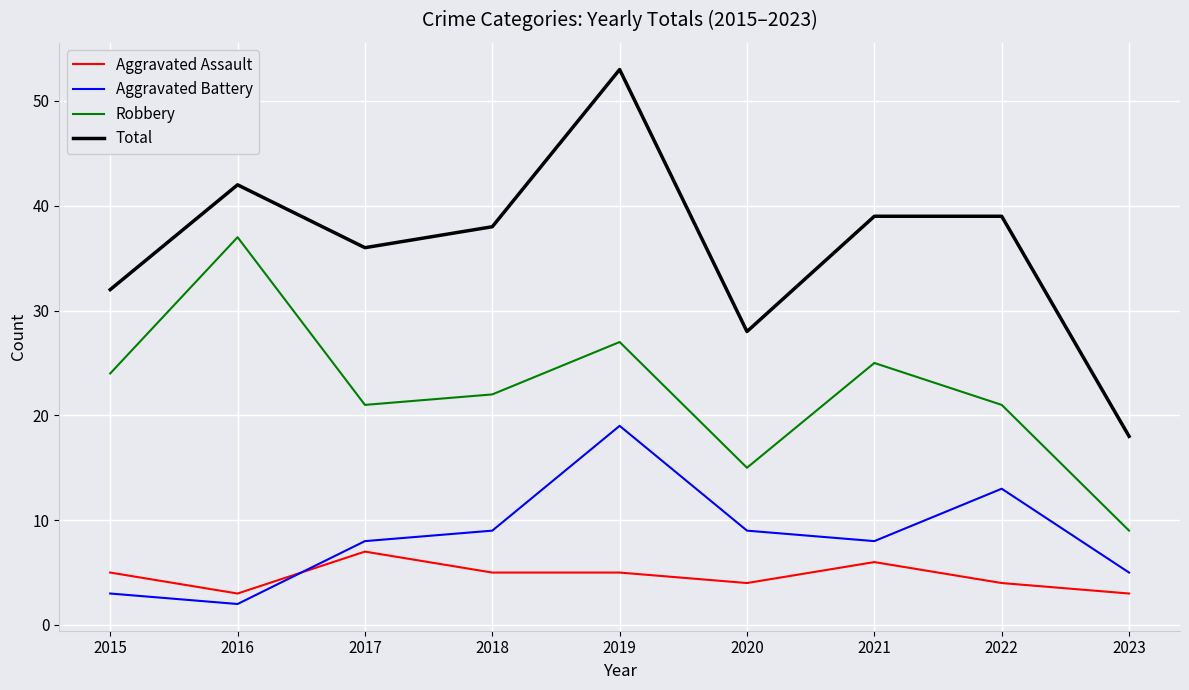

Reading left to right, transcribe all the data shown in this chart.

Aggravated Assault: 2015=5	2016=3	2017=7	2018=5	2019=5	2020=4	2021=6	2022=4	2023=3
Aggravated Battery: 2015=3	2016=2	2017=8	2018=9	2019=19	2020=9	2021=8	2022=13	2023=5
Robbery: 2015=24	2016=37	2017=21	2018=22	2019=27	2020=15	2021=25	2022=21	2023=9
Total: 2015=32	2016=42	2017=36	2018=38	2019=53	2020=28	2021=39	2022=39	2023=18